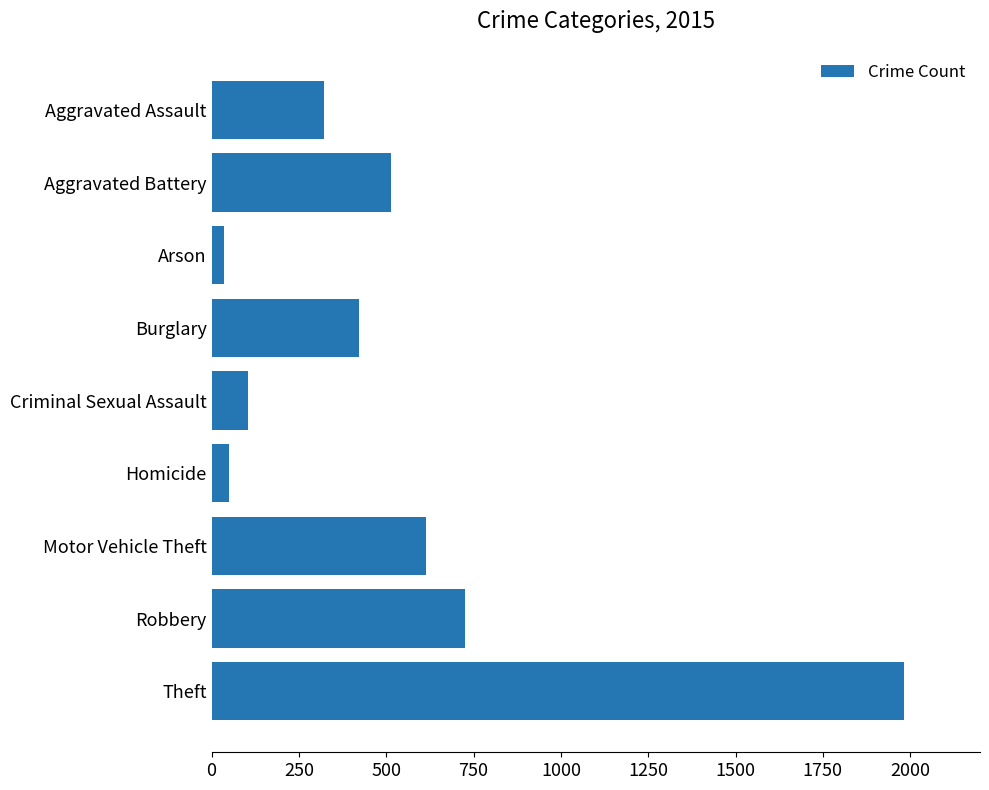

The value at Aggravated Battery is 515. True or false?

True